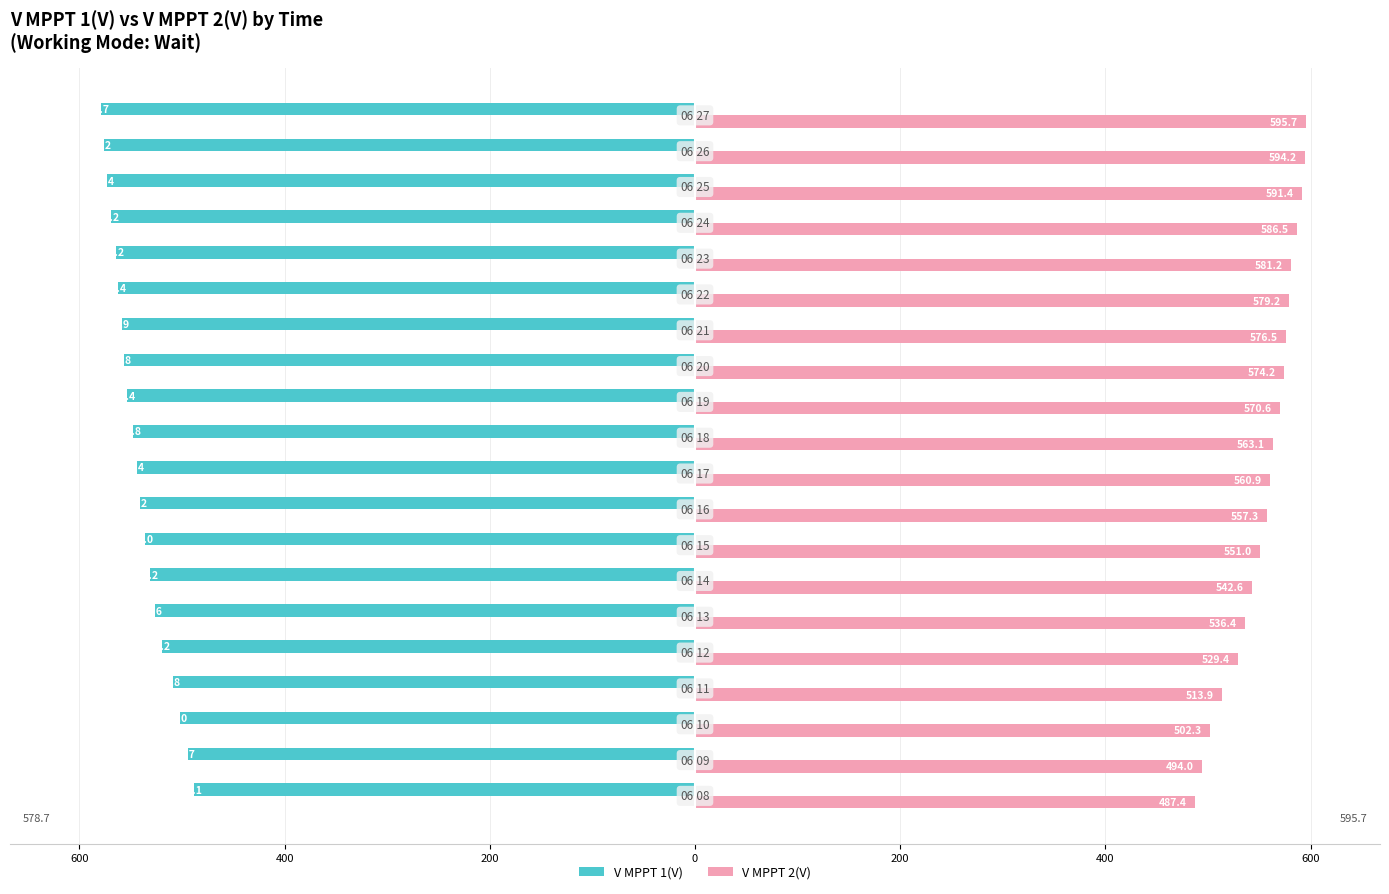

What are all the series names shown in the legend?

V MPPT 1(V), V MPPT 2(V)